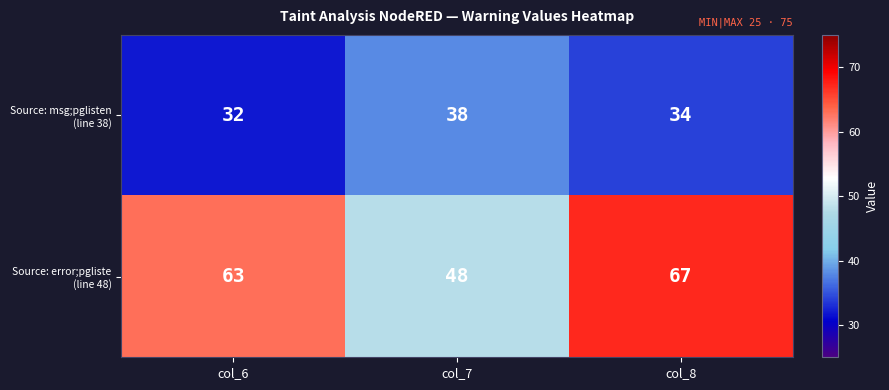

Reading right to left, extract all data points from this chart.

Source: msg;pglisten (line 38): col_8=34	col_7=38	col_6=32
Source: error;pgliste (line 48): col_8=67	col_7=48	col_6=63